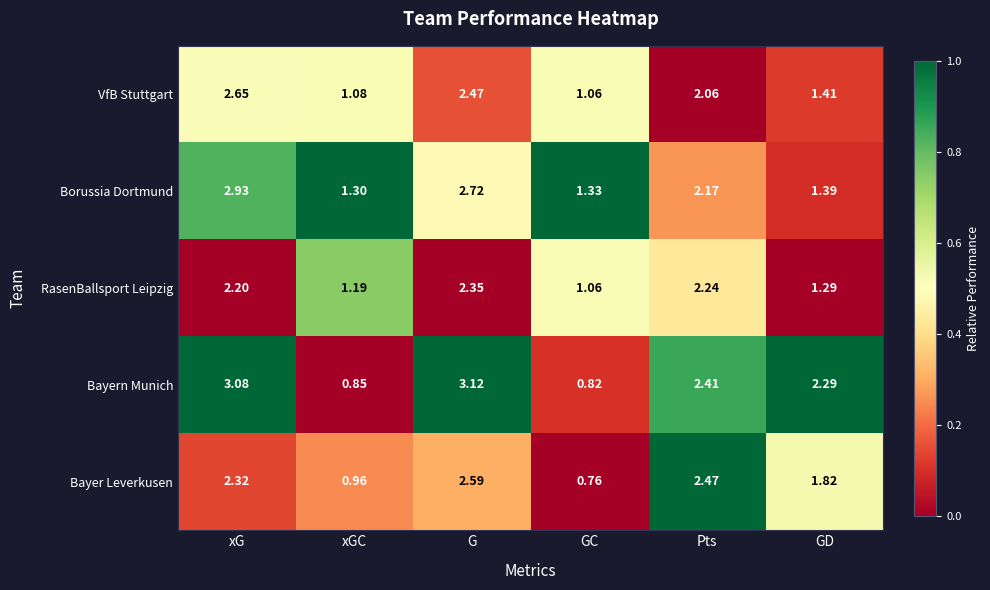

Which series has the largest total across all categories?

Bayern Munich